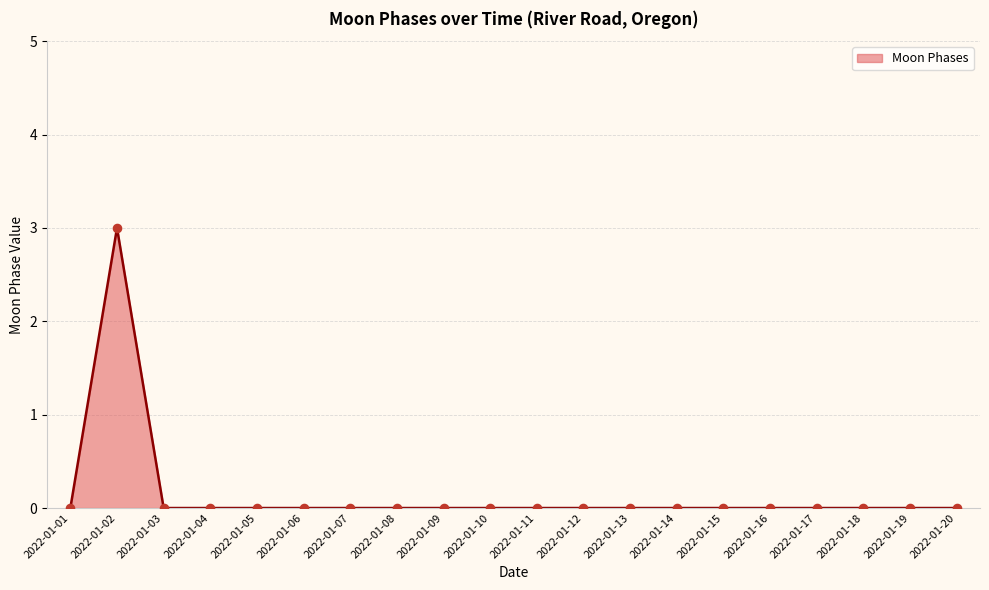

What is the difference between the maximum and minimum values?

3